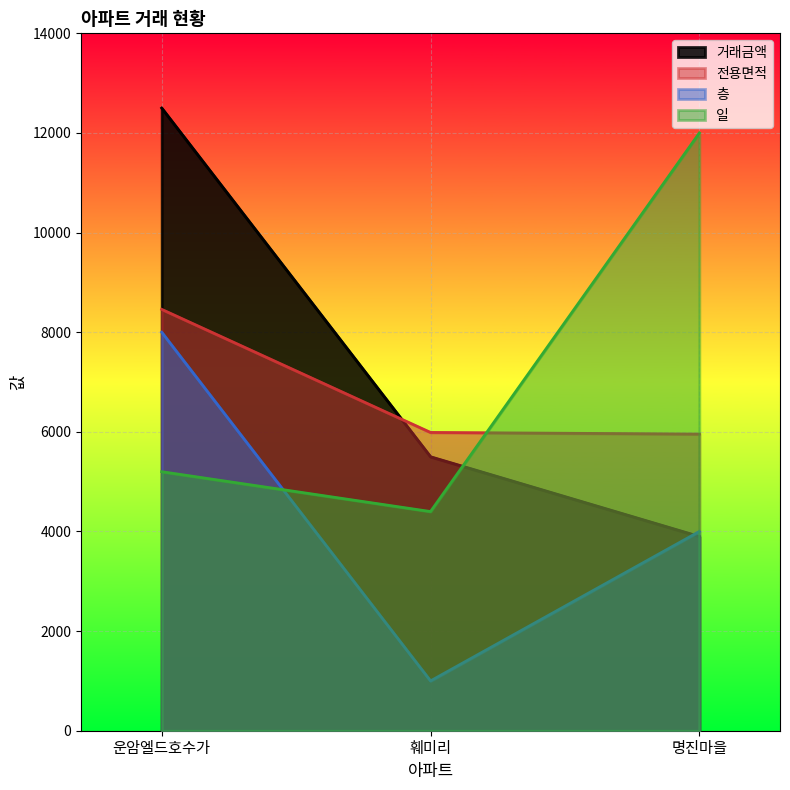

What are all the series names shown in the legend?

거래금액, 전용면적, 층, 일